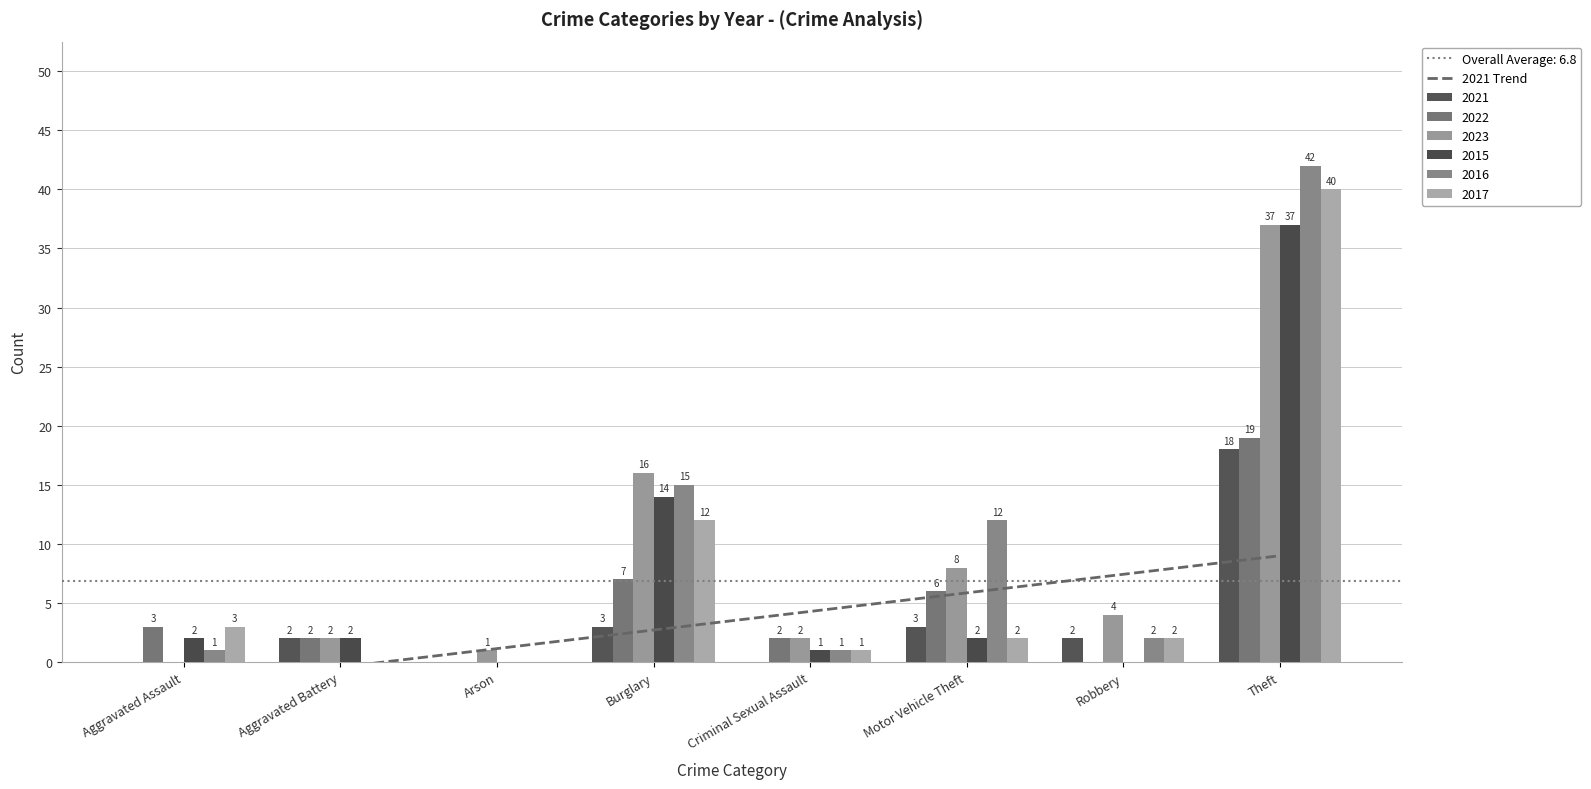

Reading left to right, extract all data points from this chart.

-2.0	-0.4	1.1	2.7	4.3	5.9	7.4	9.0